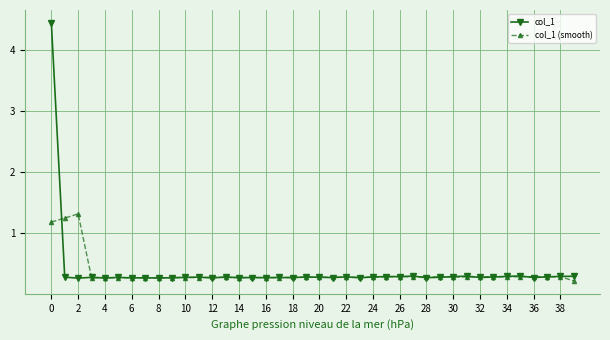

What is the value of the col_1 point at the 24th from the left?

0.3